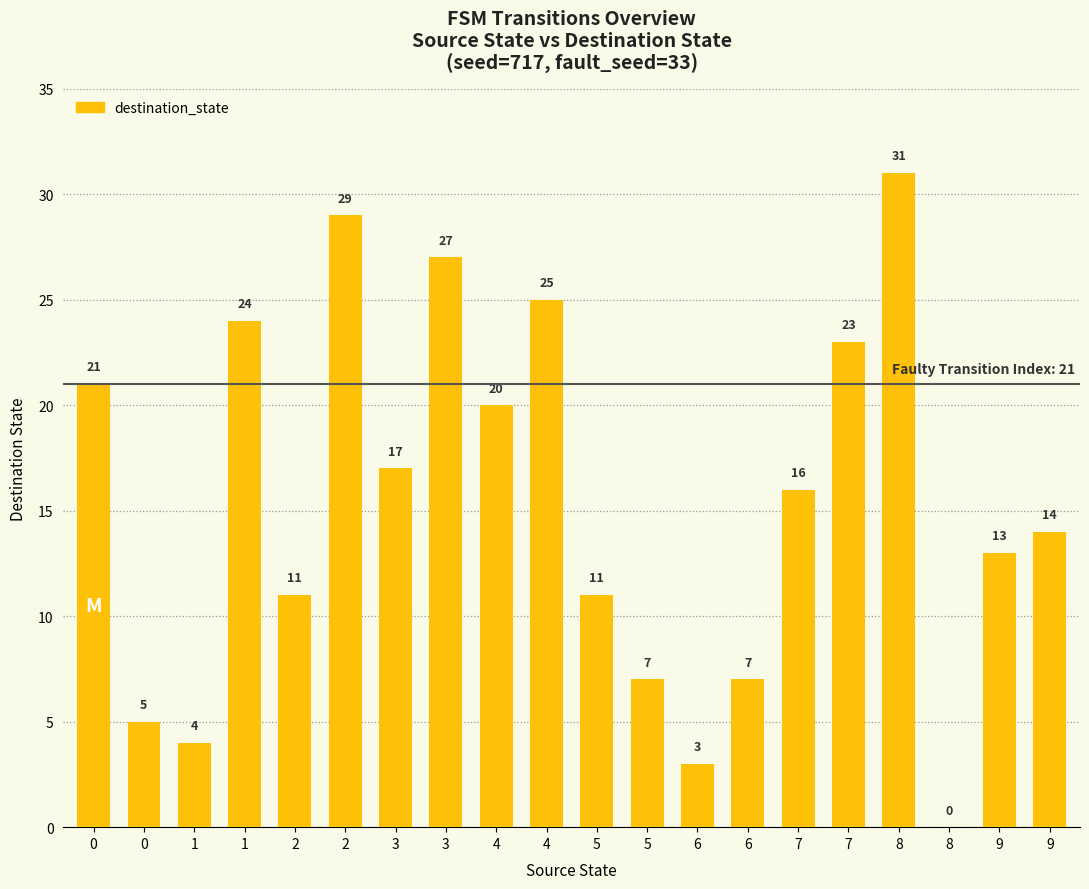

How many positive values are there?

19